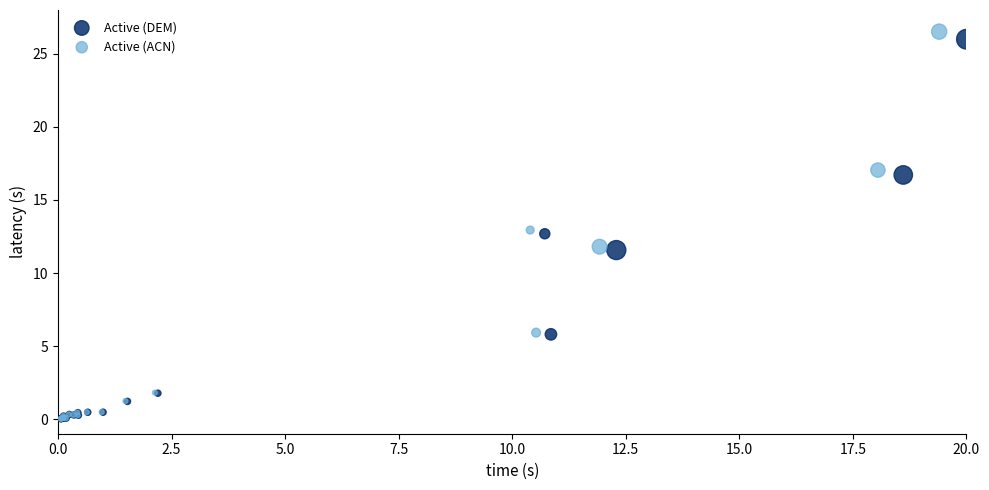

What are all the series names shown in the legend?

Active (DEM), Active (ACN)